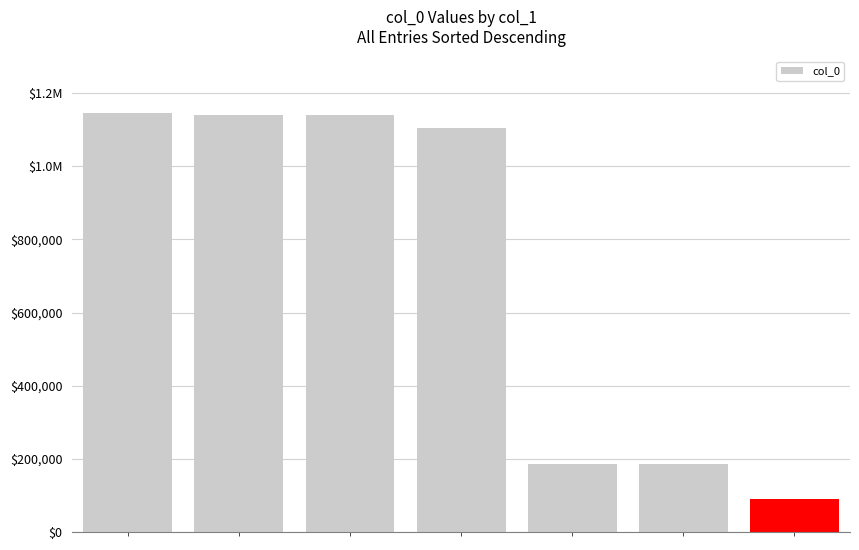

Are the bars horizontal?

No